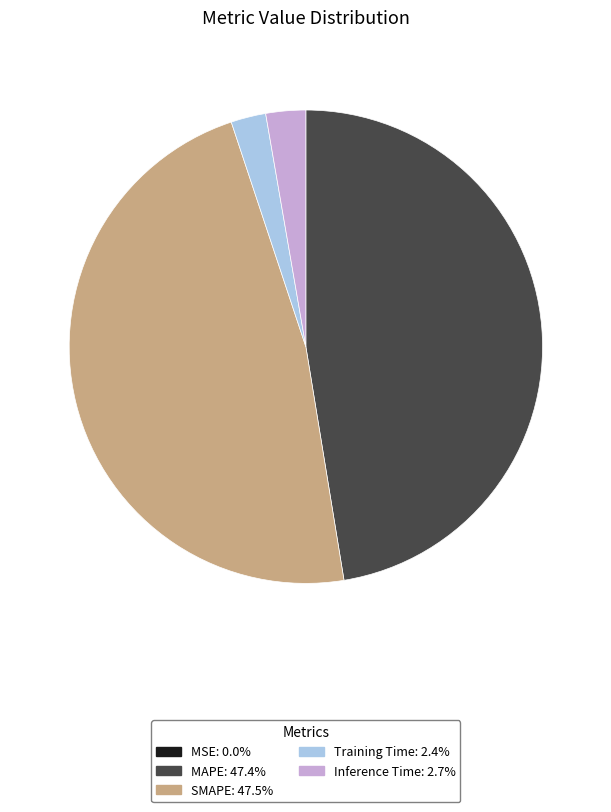

Between Inference Time and SMAPE, which is larger?

SMAPE